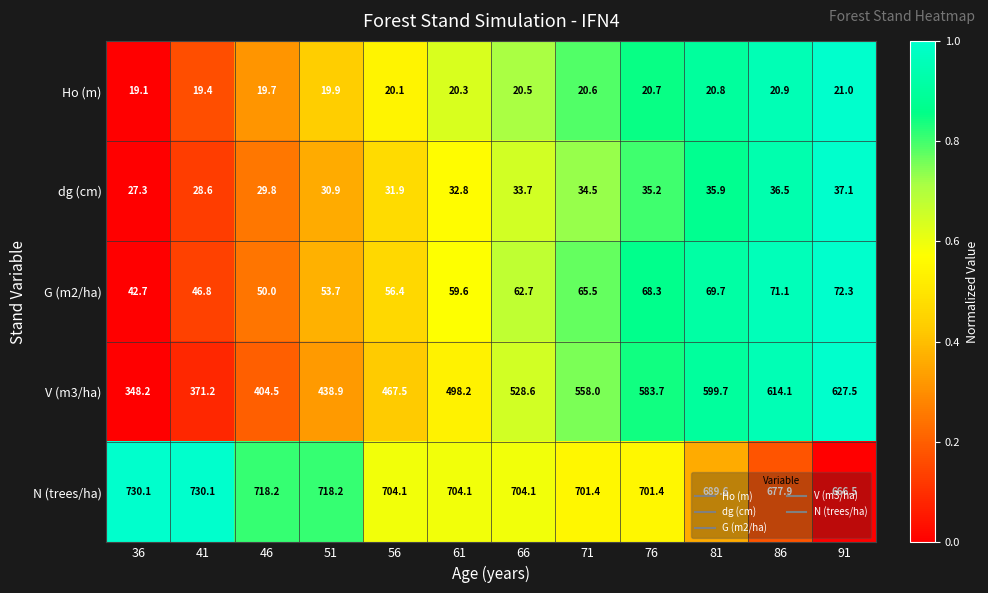

Which series has the largest total across all categories?

N (trees/ha)